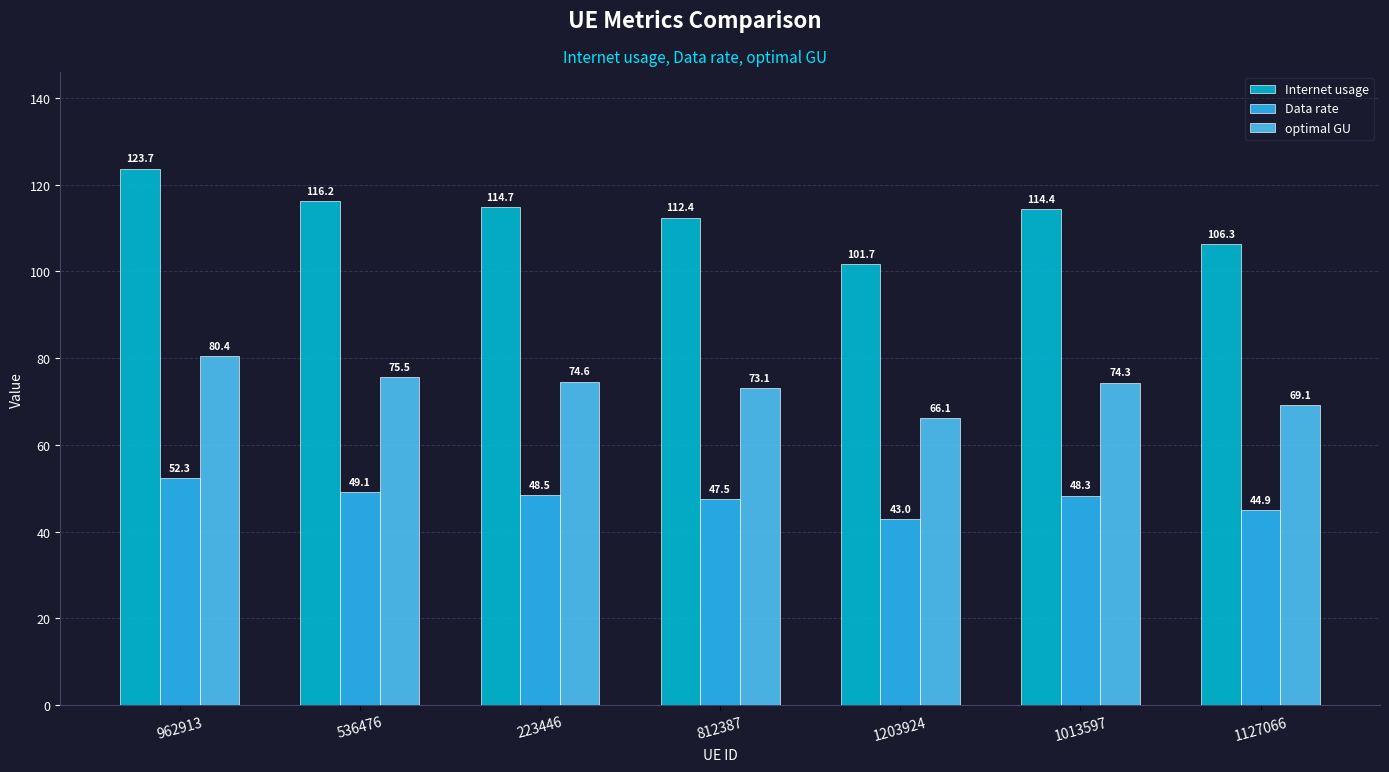

Which series changed the most between 536476 and 812387?

Internet usage